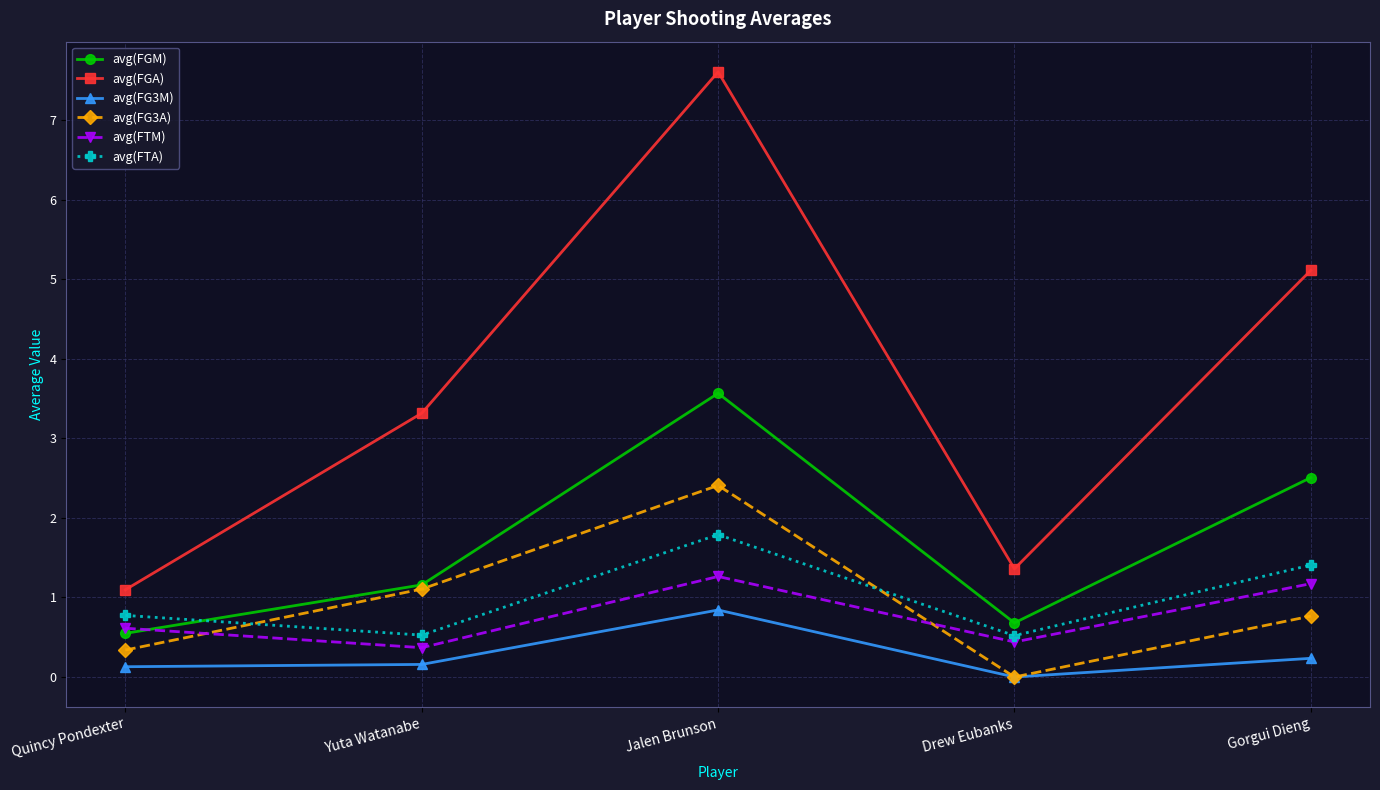

Where do avg(FTA) and avg(FG3A) first cross each other?

Quincy Pondexter and Yuta Watanabe